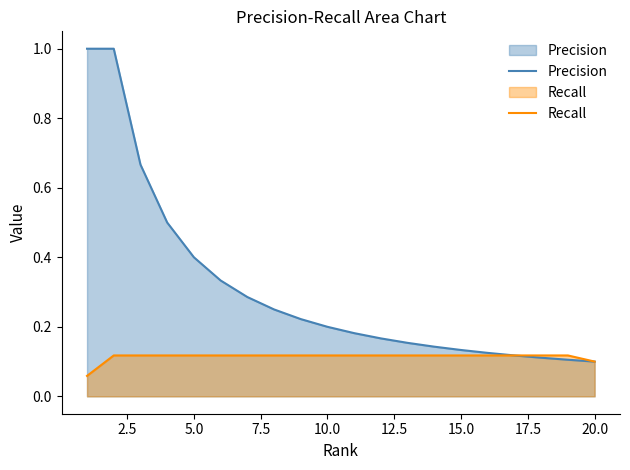

Rank the series by their average value, from highest to lowest.

Precision, Recall